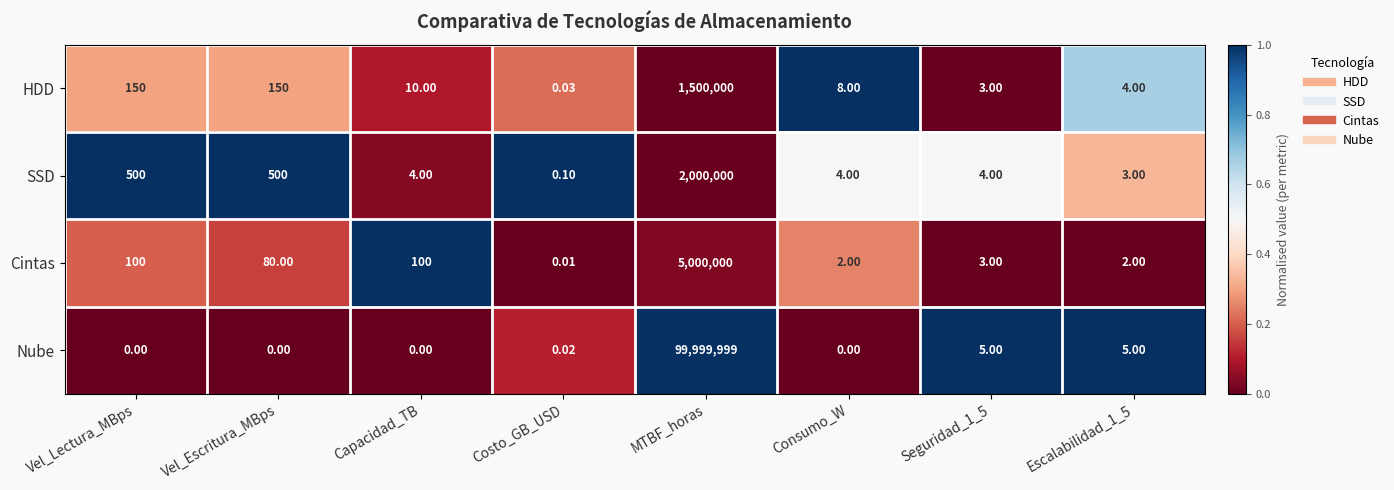

At Vel_Escritura_MBps, list the series in order from largest to smallest.

SSD, HDD, Cintas, Nube